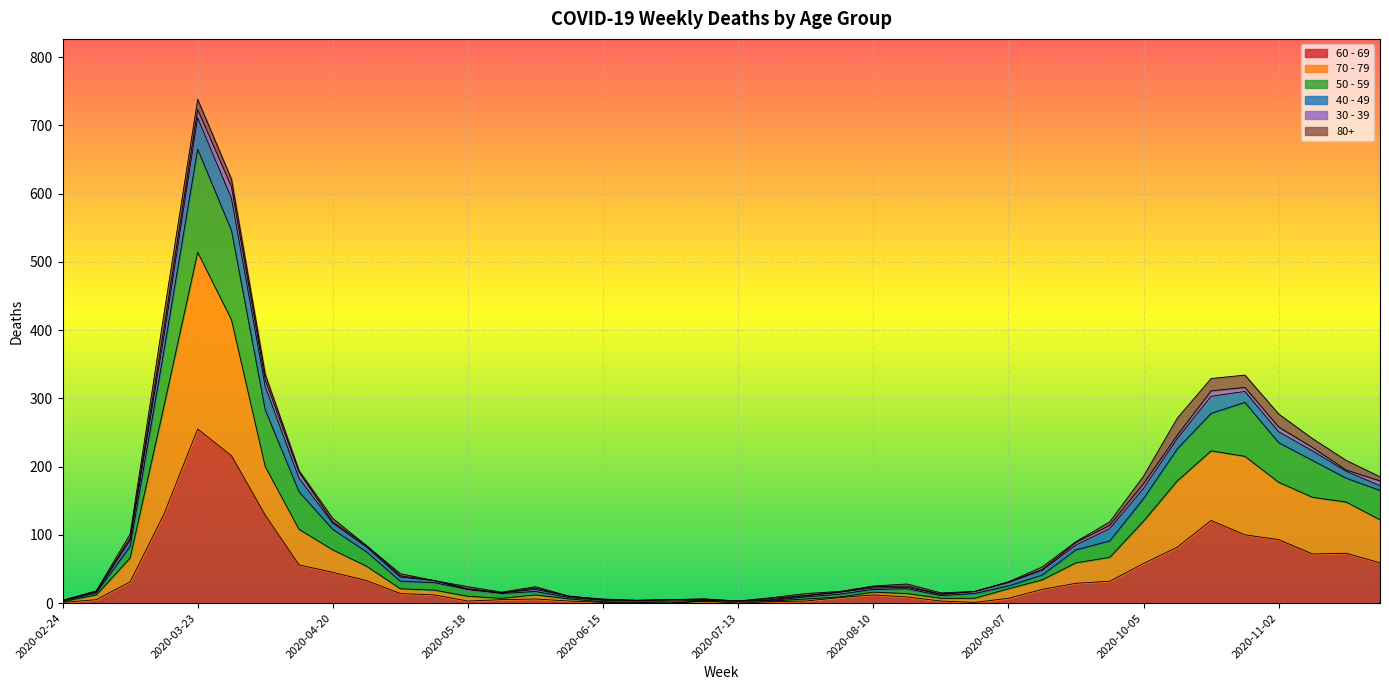

Which has a higher value, 2020-06-15 or 2020-07-27?

2020-07-27